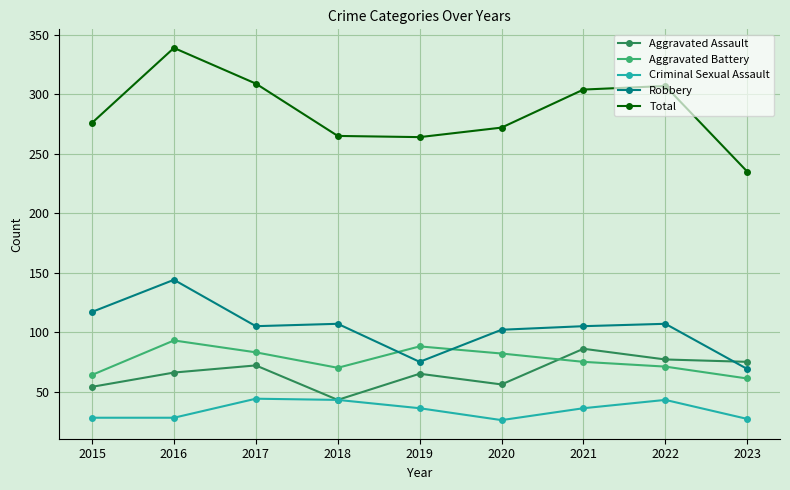

The value of Criminal Sexual Assault at 2016 is 14. True or false?

False